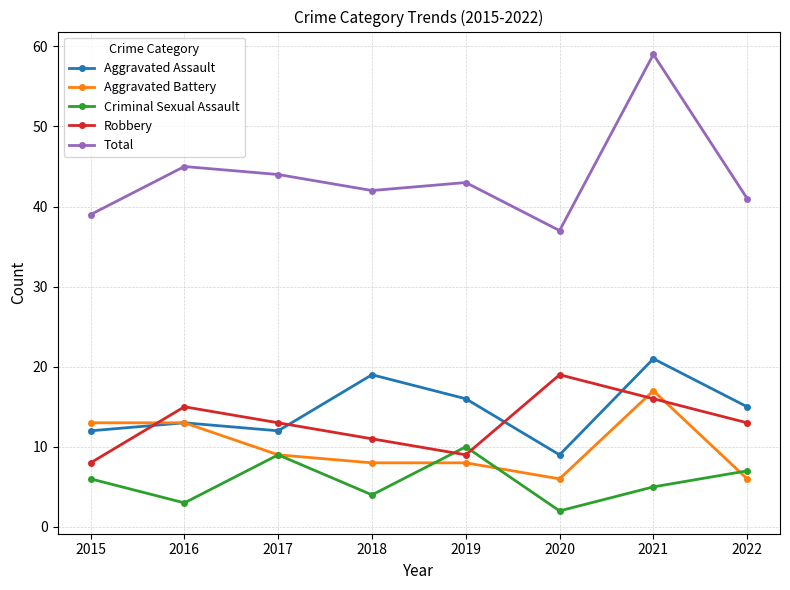

What is the minimum value for Total?

37